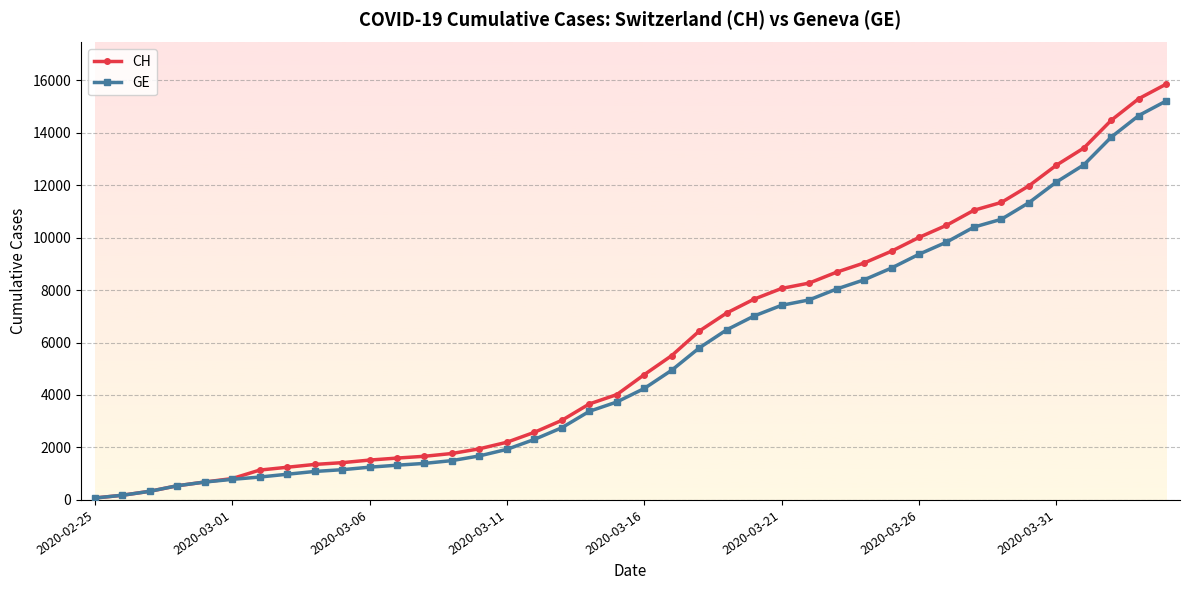

Which series has the widest spread of values?

CH